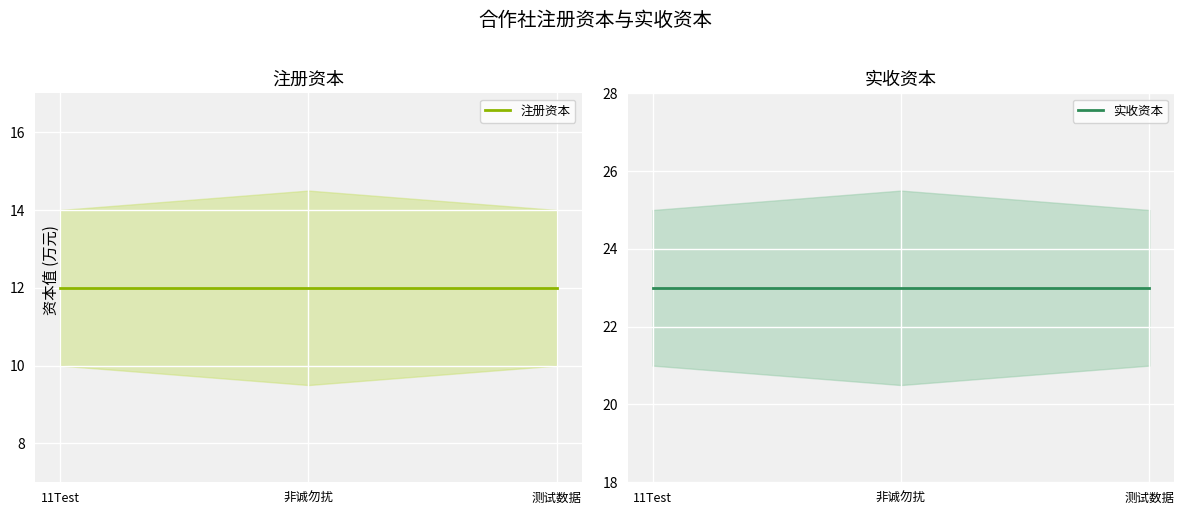

Reading left to right, extract all data points from this chart.

注册资本: 11Test=12	非诚勿扰=12	测试数据=12
实收资本: 11Test=23	非诚勿扰=23	测试数据=23